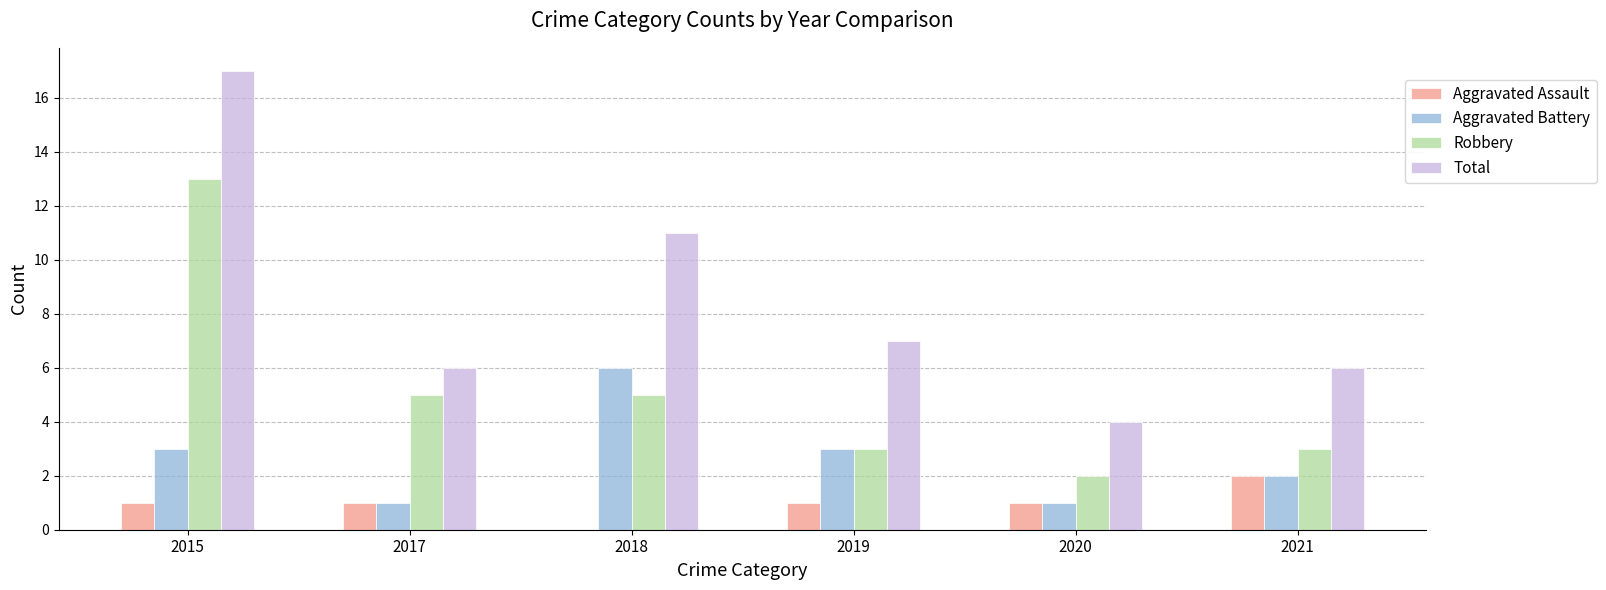

Count the number of data series in this chart.

4